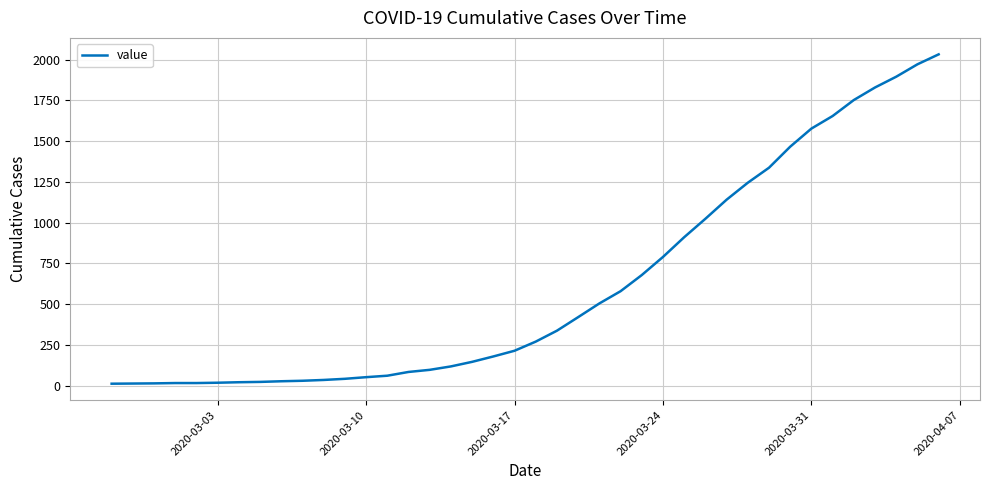

What is the maximum value shown in the chart?

2032